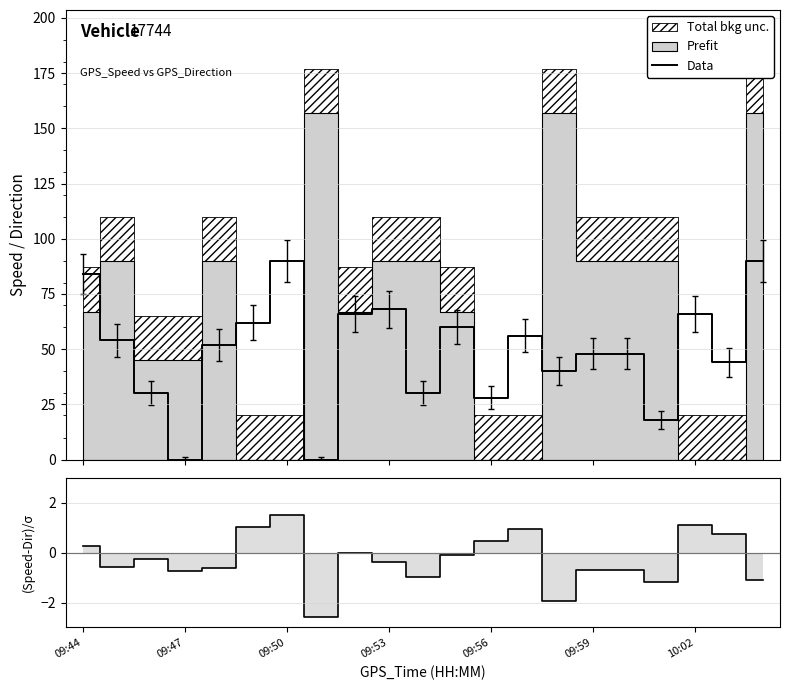

True or false: (Speed-Direction)/σ and Data intersect in this chart.

False